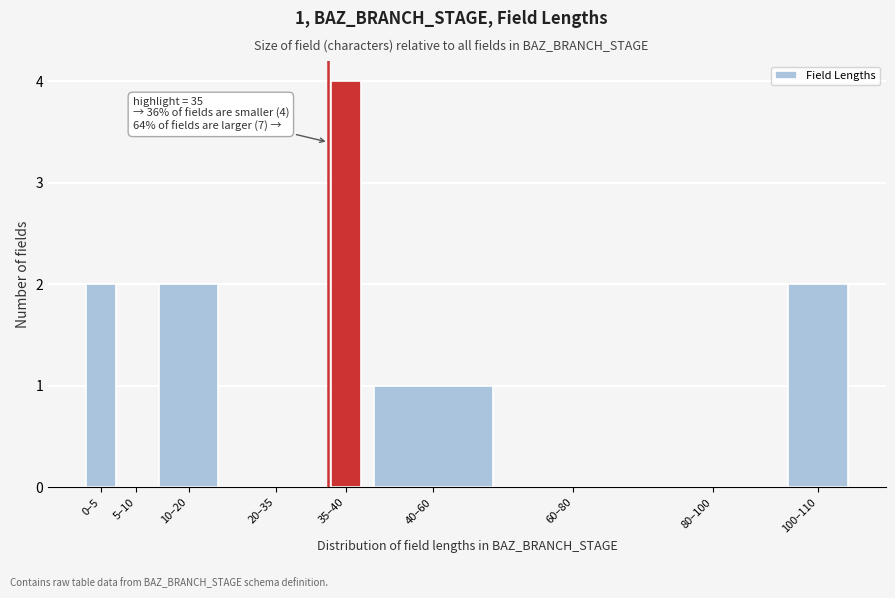

Reading left to right, what are all the values shown in this chart?

0–5=2	5–10=0	10–20=2	20–35=0	35–40=4	40–60=1	60–80=0	80–100=0	100–110=2